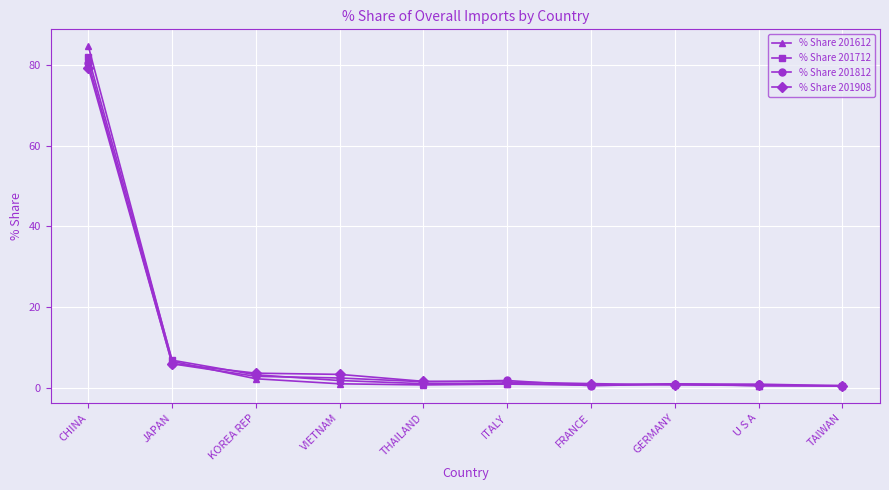

True or false: % Share 201908 and % Share 201612 cross at least once.

True